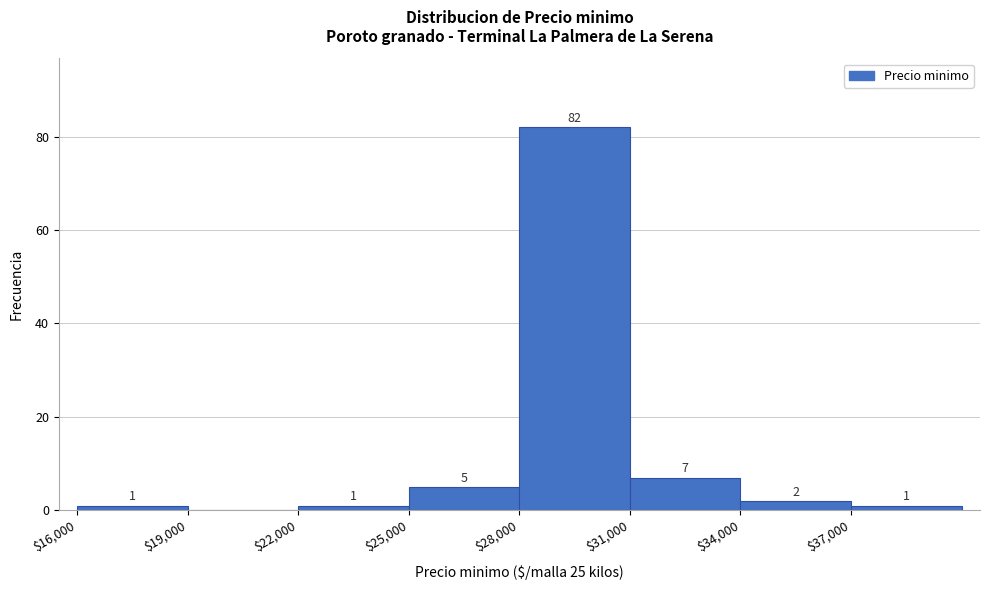

Over which range of the x-axis is the bar tallest?

28000 to 31000